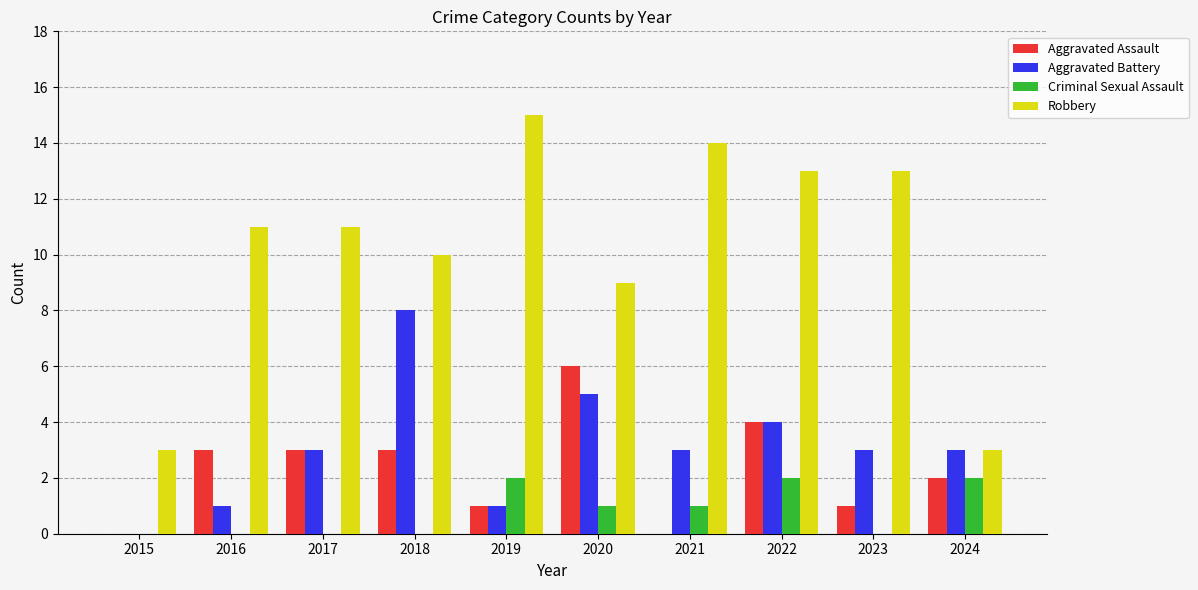

Count the number of data series in this chart.

4